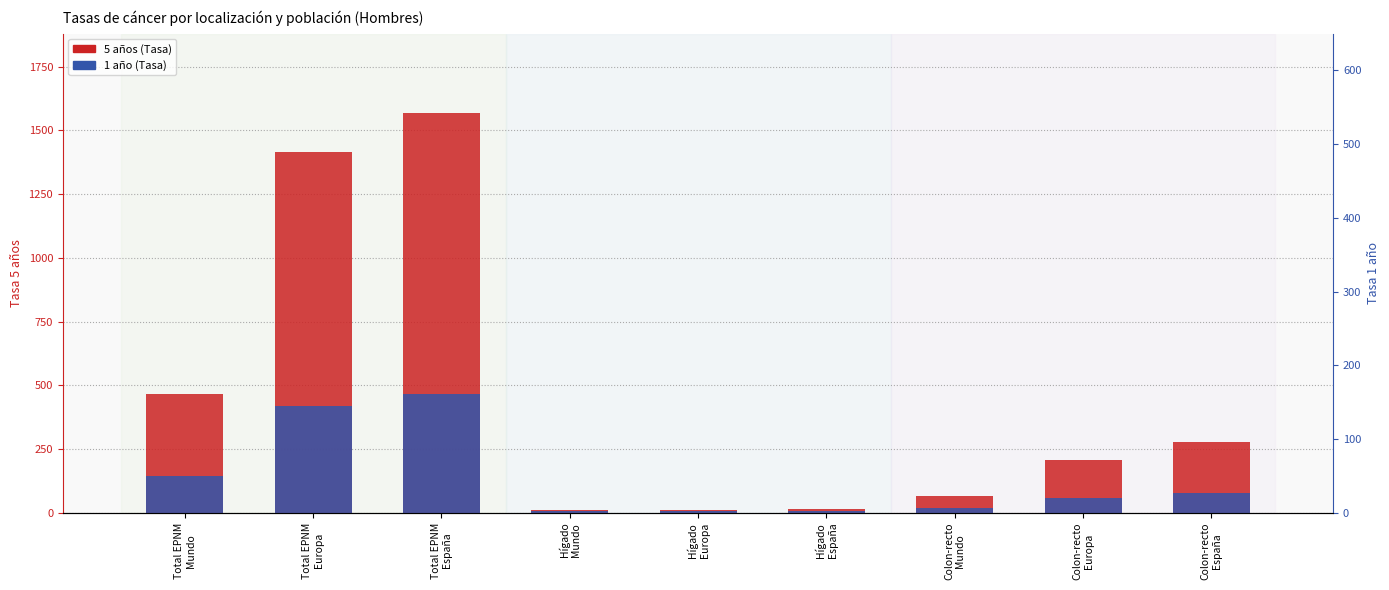

What is the greatest value displayed?

1566.3